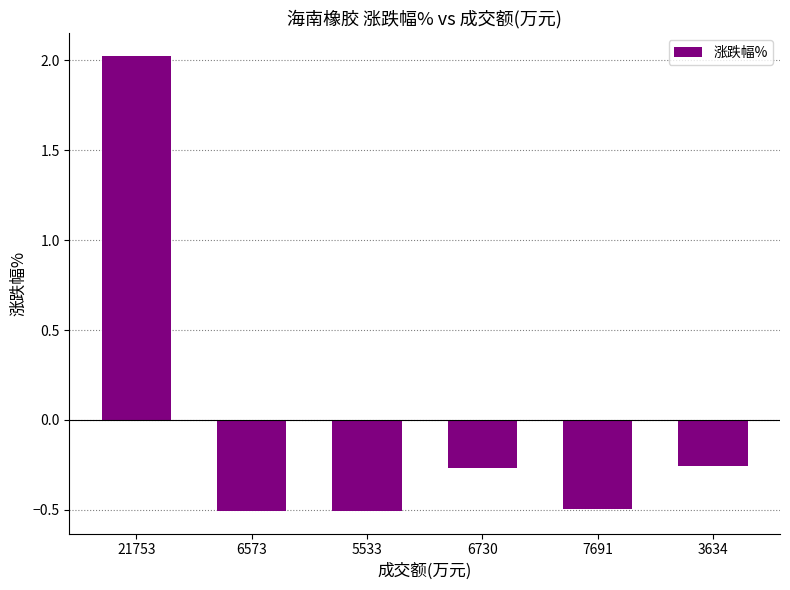

Does the chart contain any negative values?

Yes